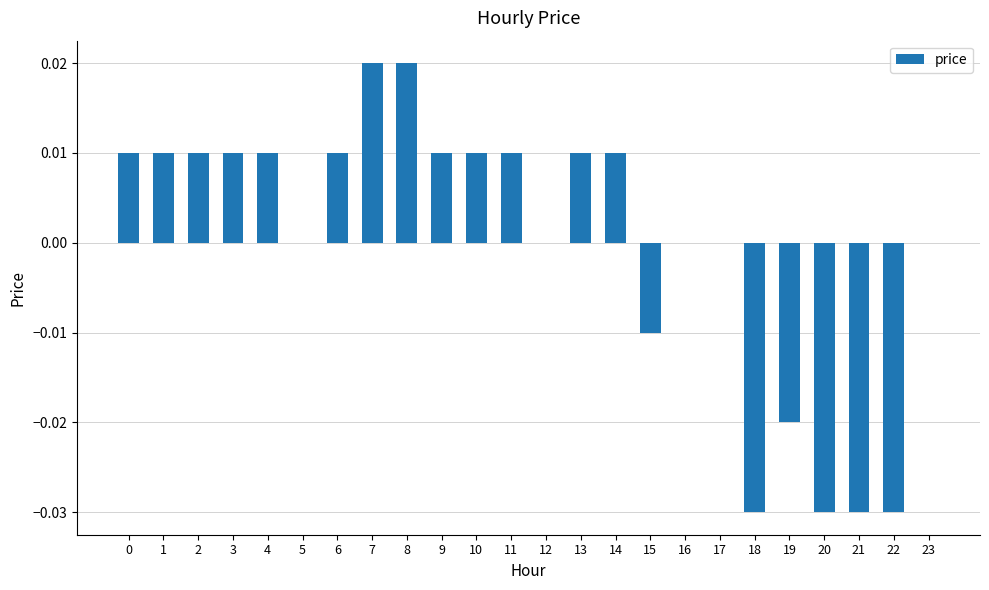

The value at 12 is 0.0. True or false?

True